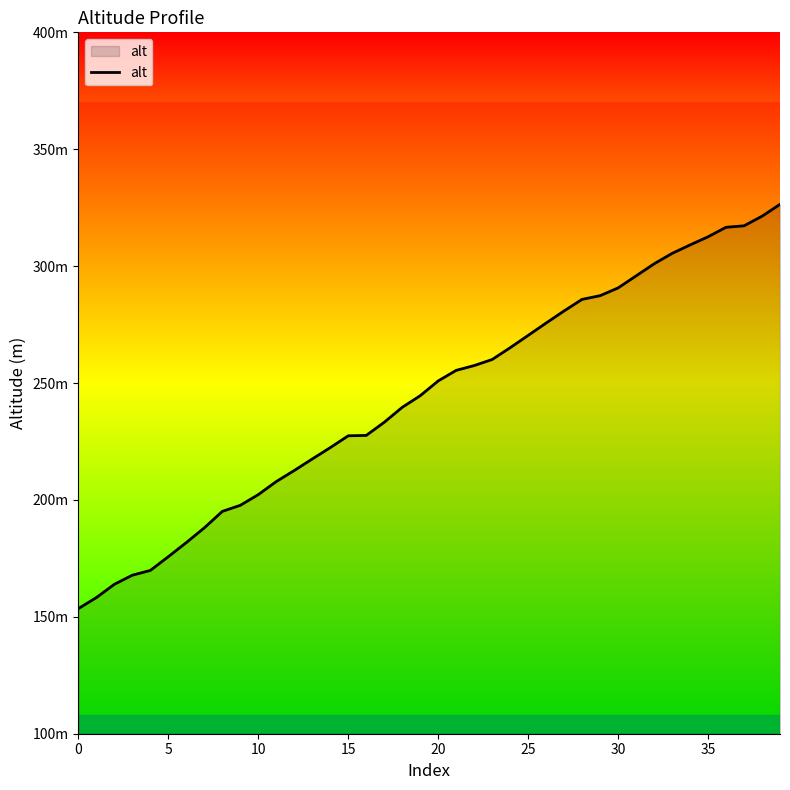

Does the chart display data point markers on the line(s)?

No